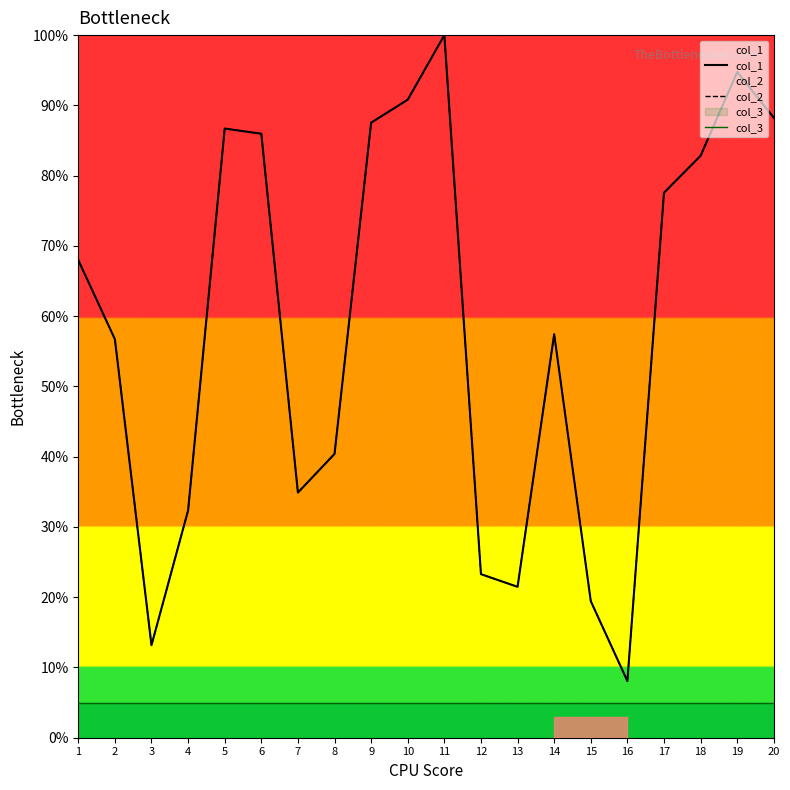

What is the average value of the col_2 series?

58.5